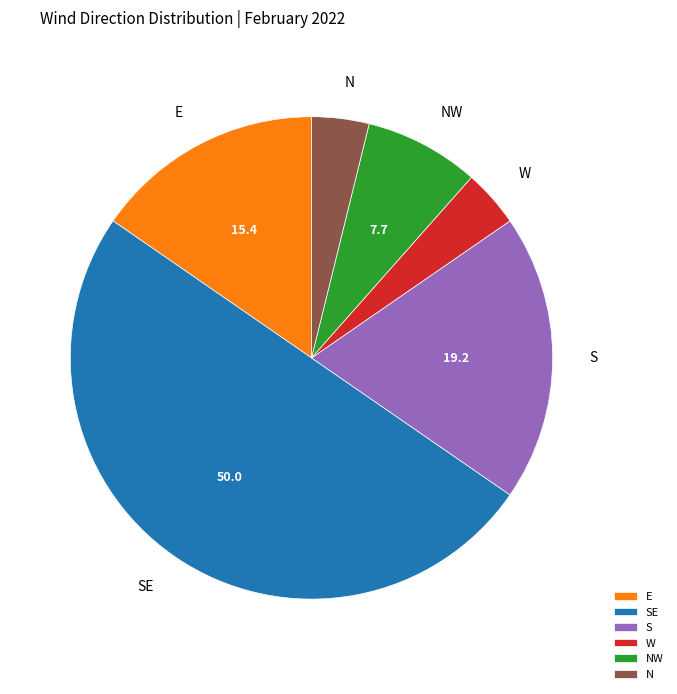

Is the sum of SE and W greater than half?

Yes